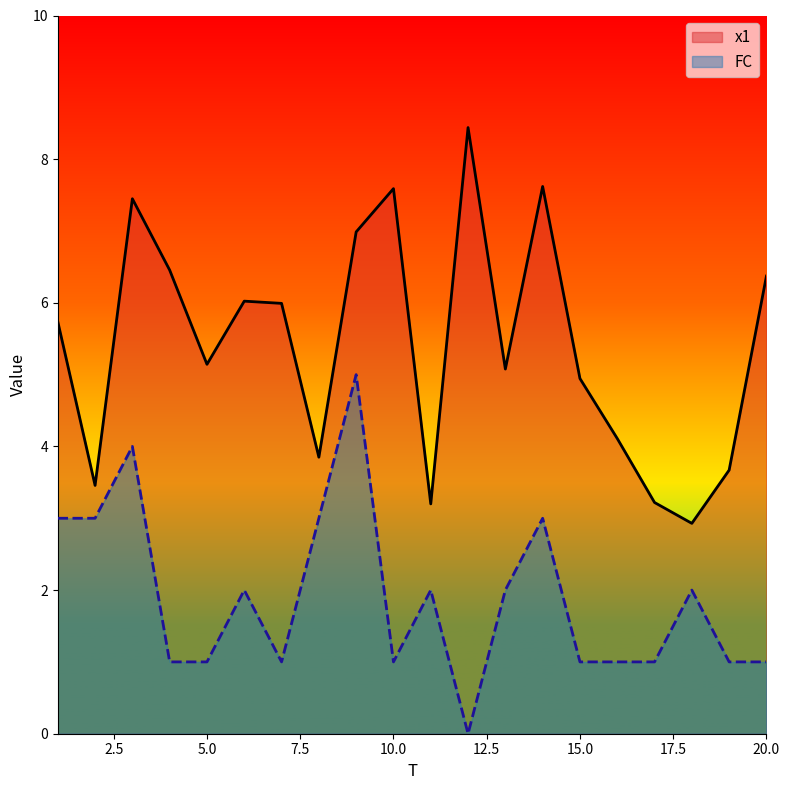

Rank the series at 10.0 from highest to lowest value.

x1, FC